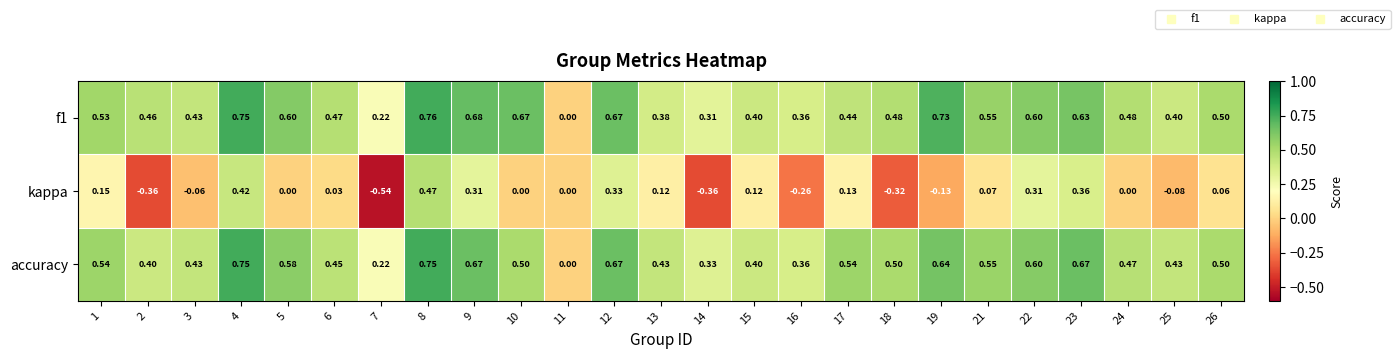

Count the number of data series in this chart.

3